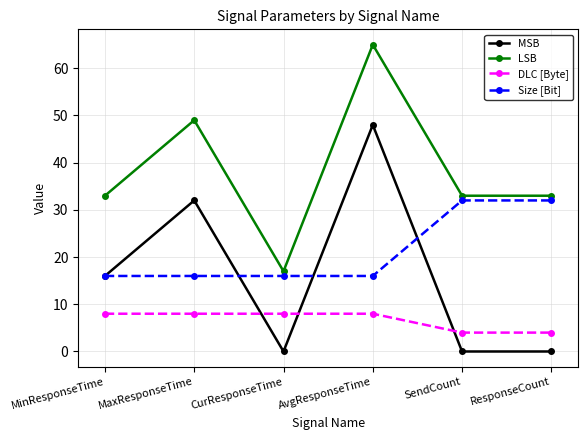

List the series in order of their overall mean, highest first.

LSB, Size [Bit], MSB, DLC [Byte]